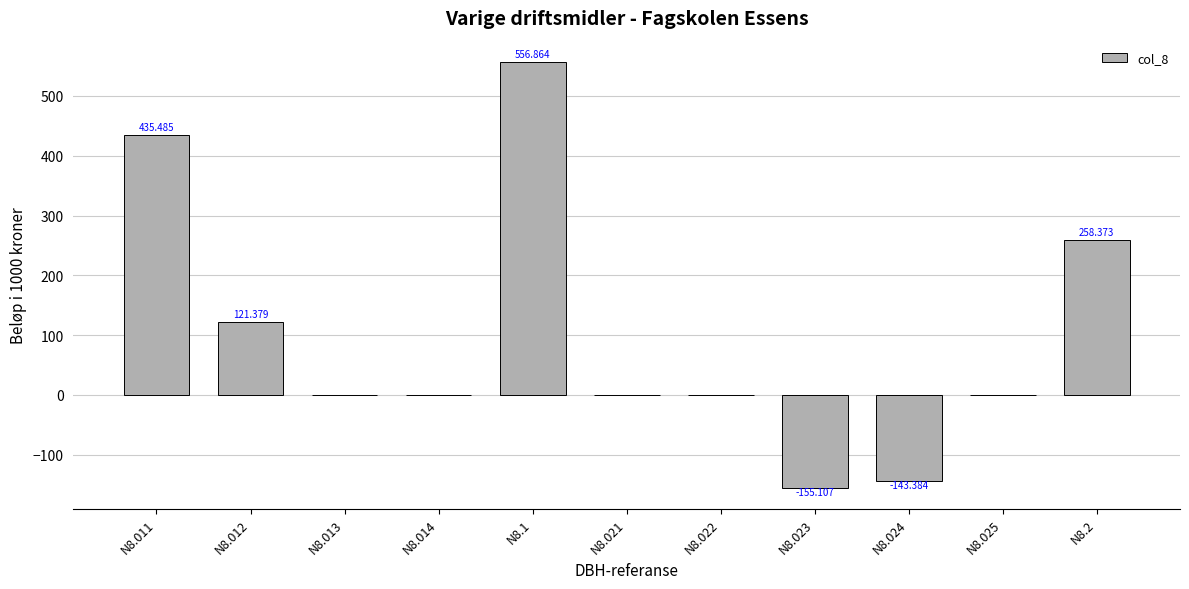

Between N8.012 and N8.025, which is larger?

N8.012